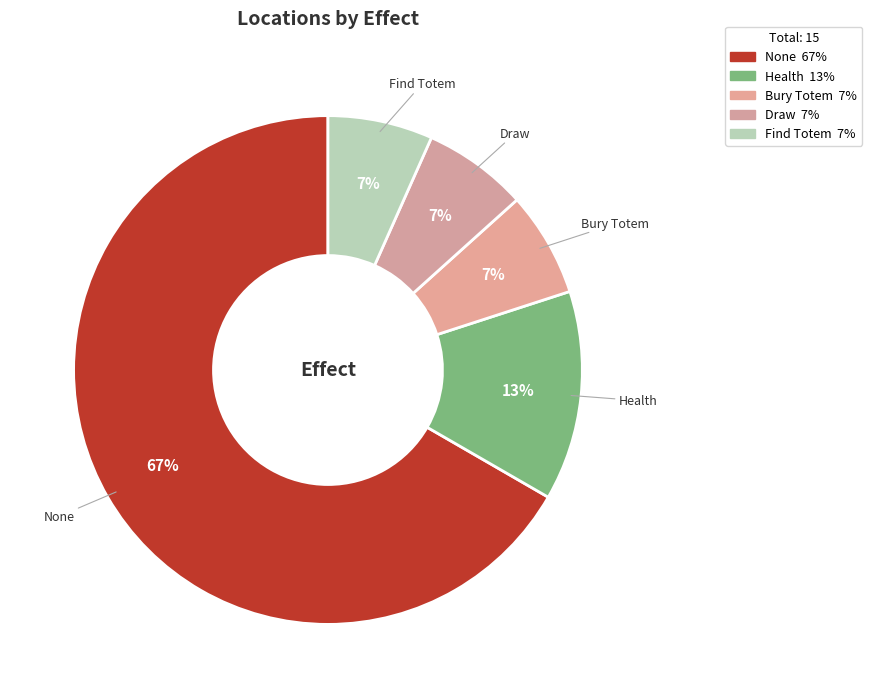

The Health slice represents 13% of the pie. True or false?

True